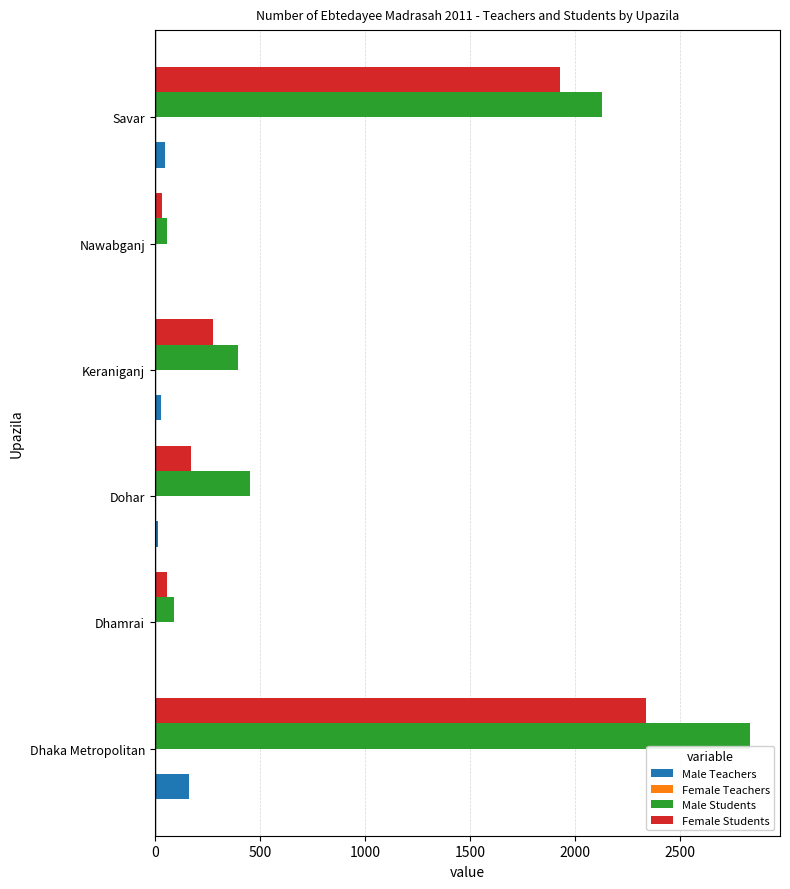

At which category is the sum across all series the highest?

Dhaka Metropolitan